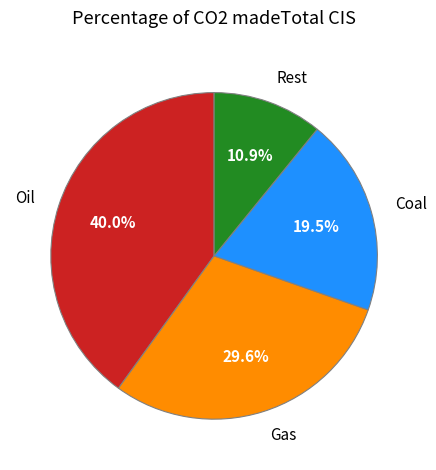

Which slice is the largest?

Oil